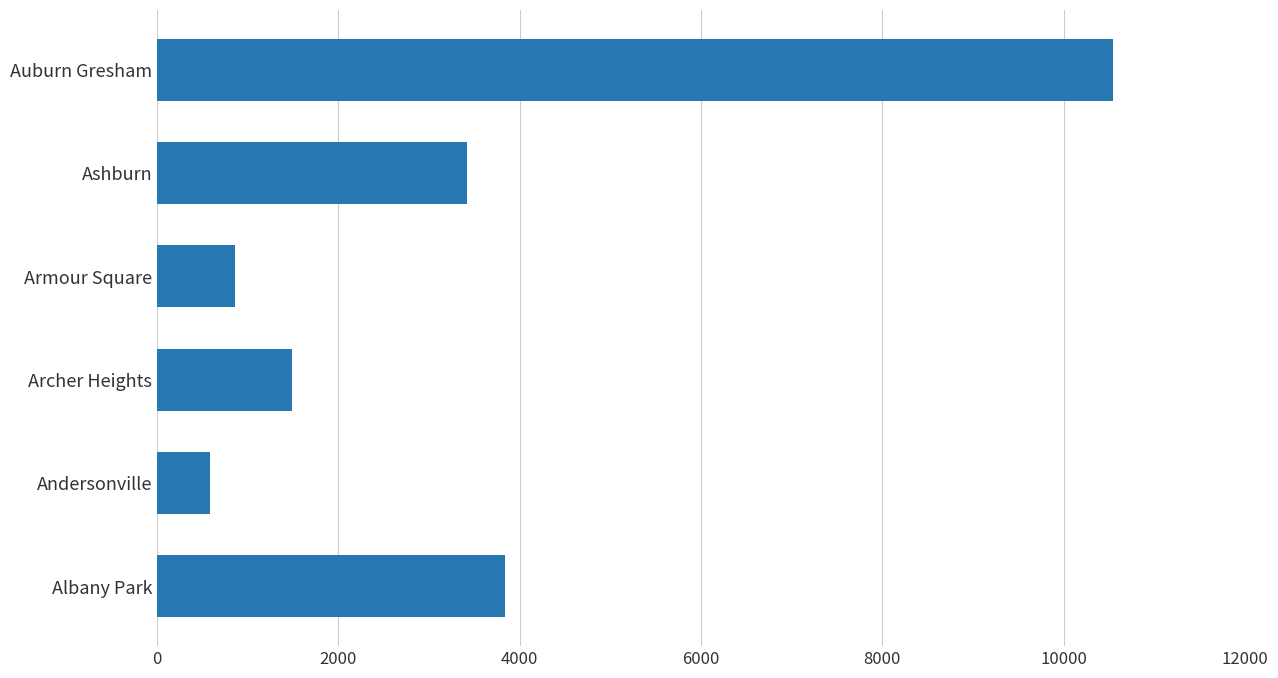

What is the change in value from Ashburn to Auburn Gresham?

+7136